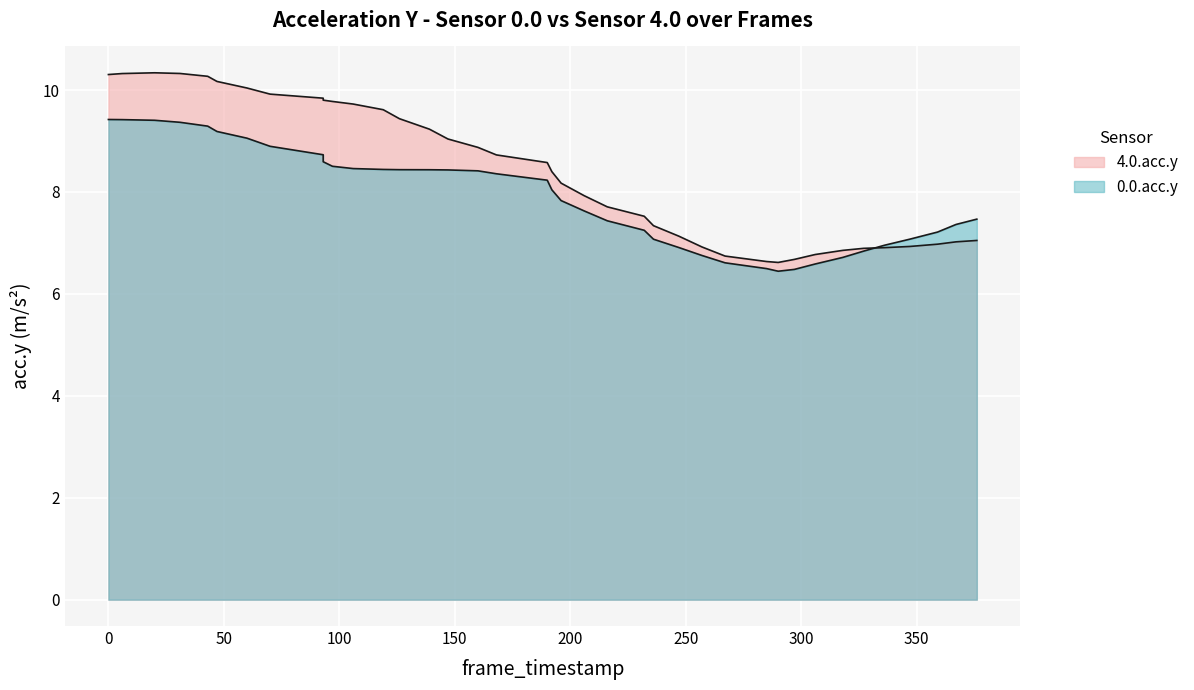

What is the spread (max minus min) of values at 285?

0.1